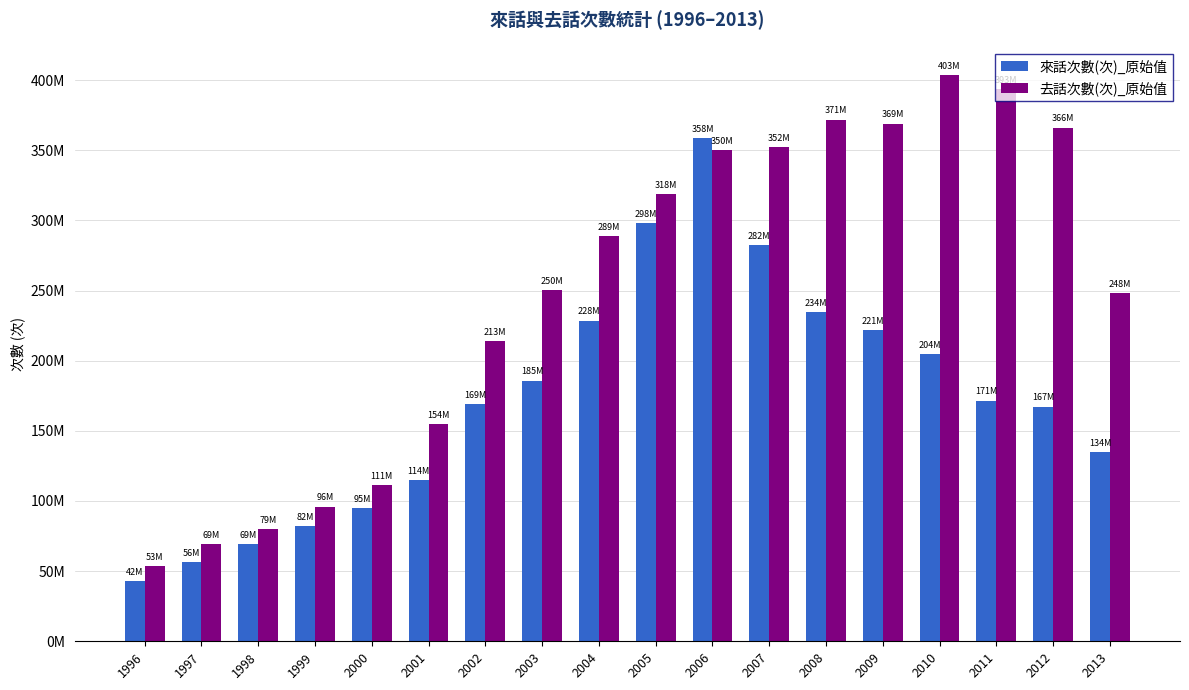

Which category has the lowest value in the 來話次數(次)_原始值 series?

1996